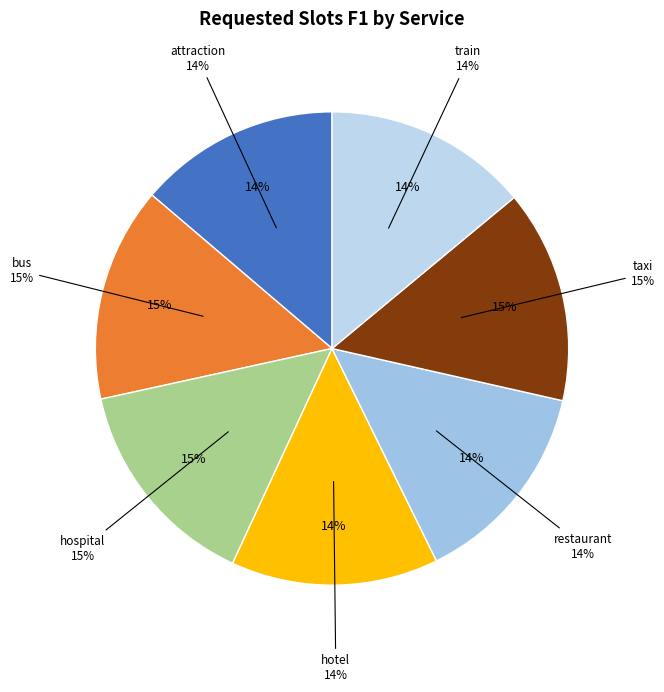

Count the number of slices in the pie.

7